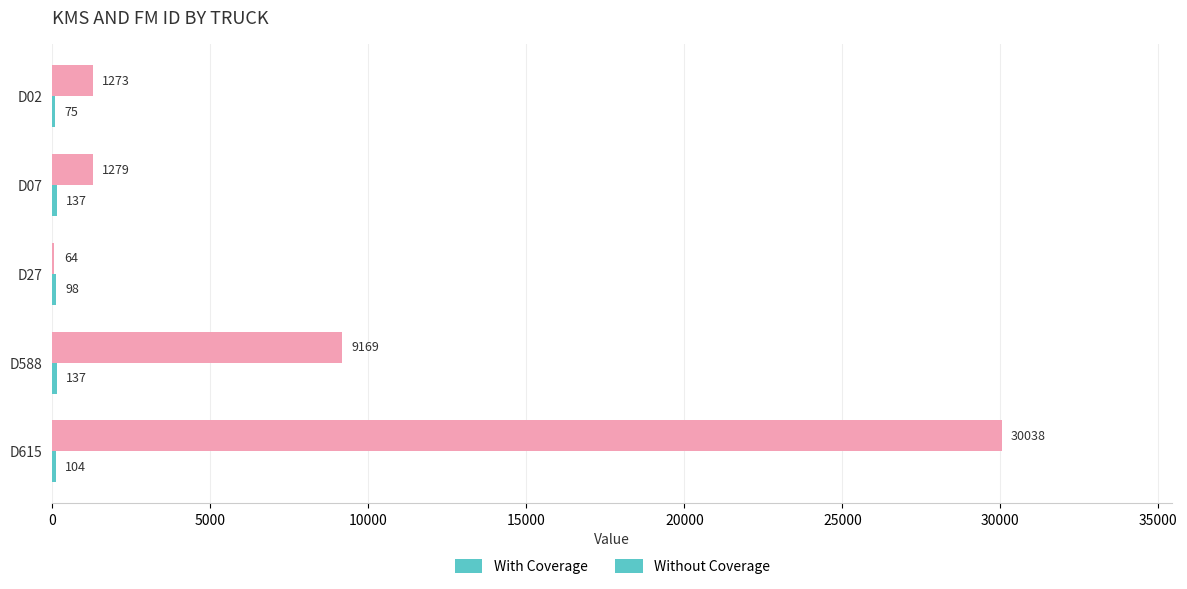

What is the total value across all series at D07?

1416